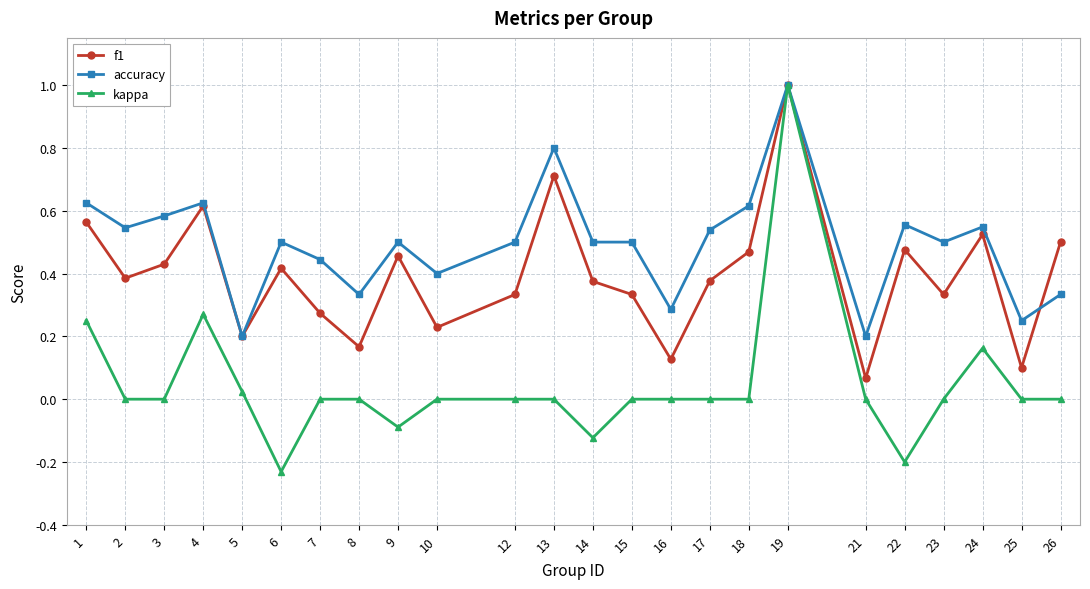

How many series are shown in this chart?

3